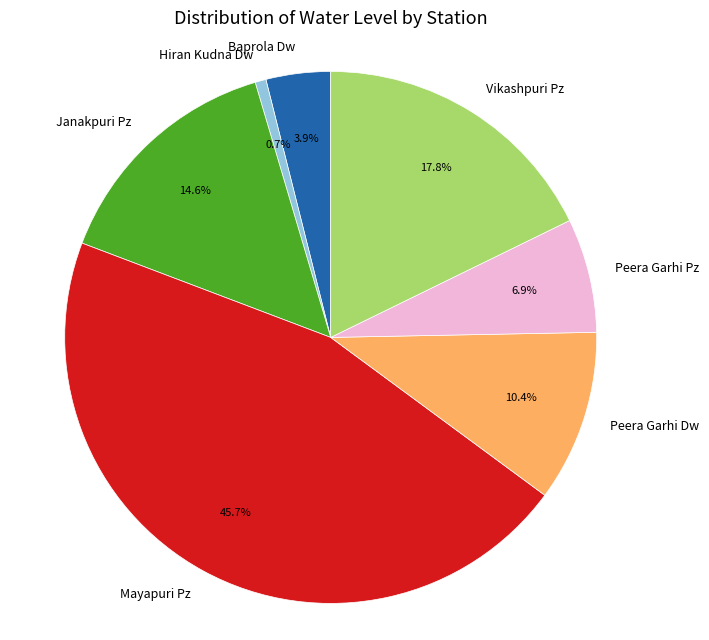

Does any single category account for the majority?

No